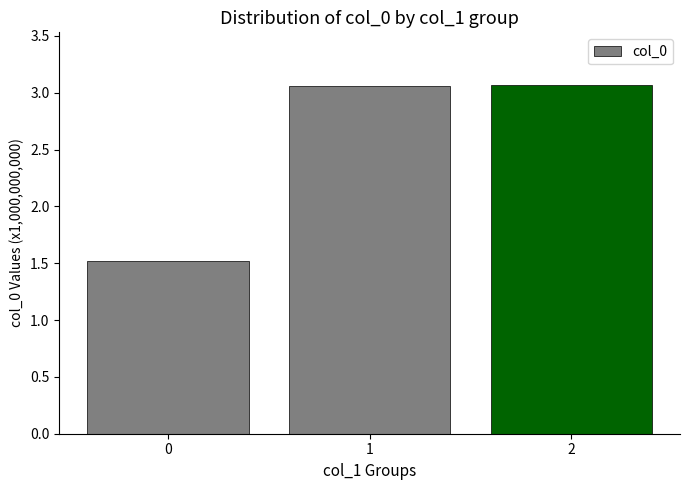

The value at 1 is 3061046677. True or false?

True